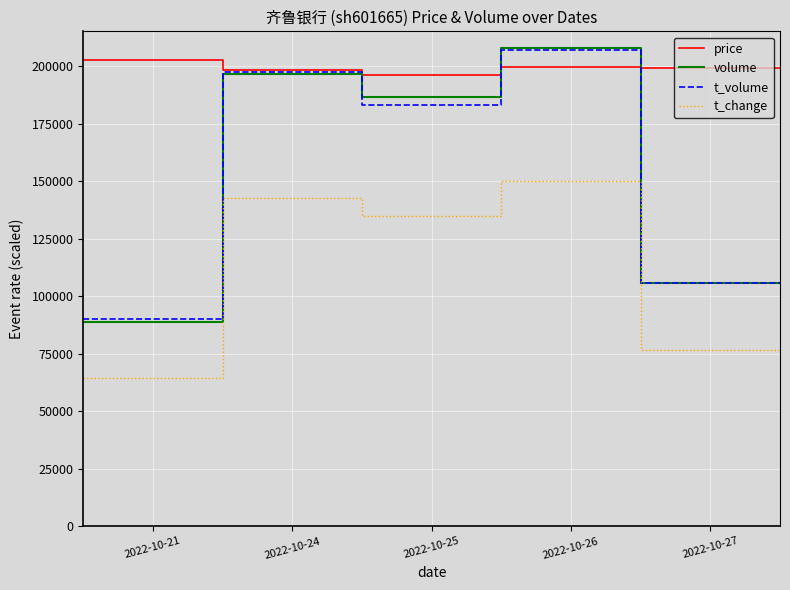

Which series has the widest spread of values?

volume